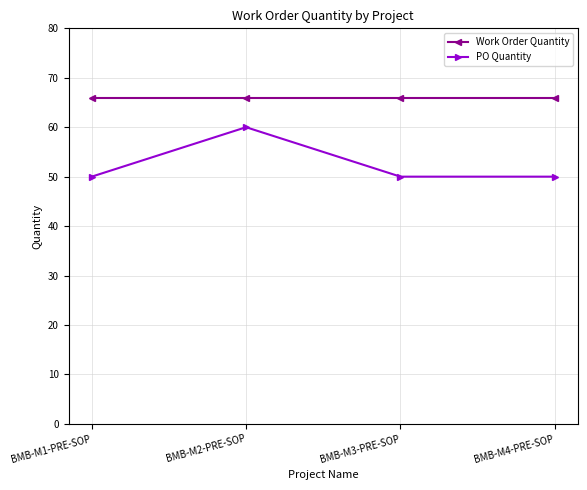

At BMB-M2-PRE-SOP, list the series in order from largest to smallest.

Work Order Quantity, PO Quantity